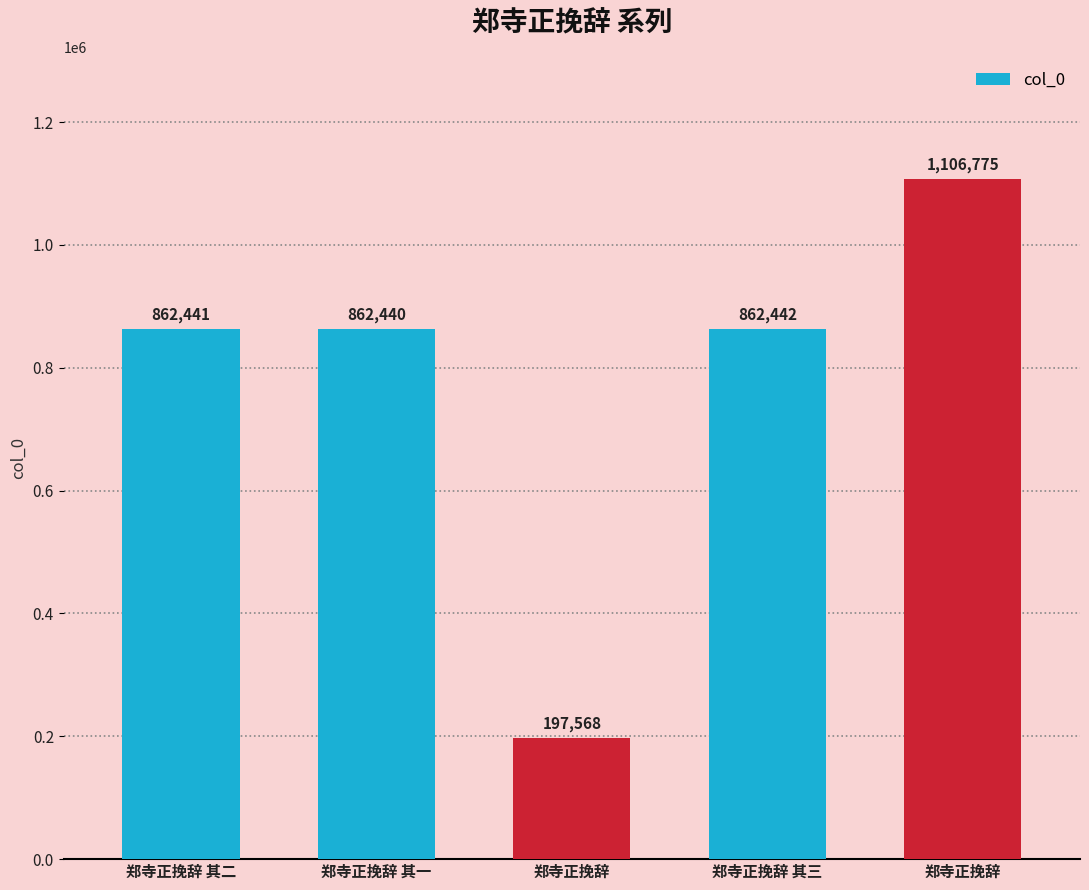

How many distinct data groups are displayed?

1